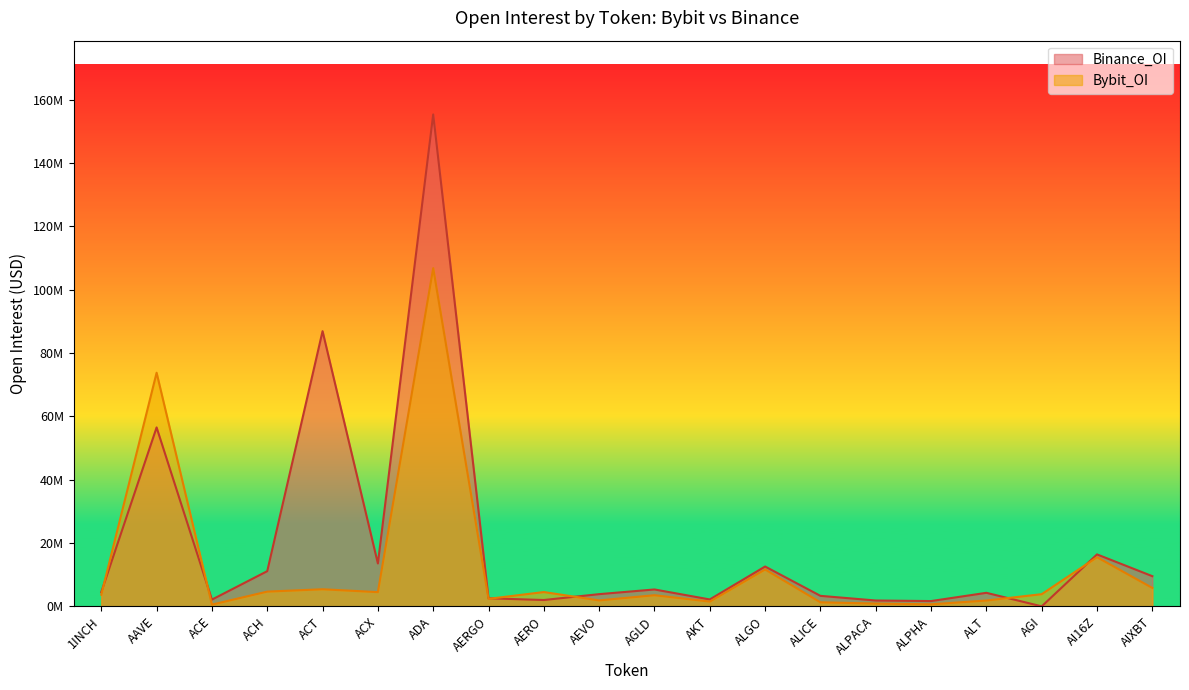

Between AERGO and ALGO, which series saw the biggest shift?

Binance_OI